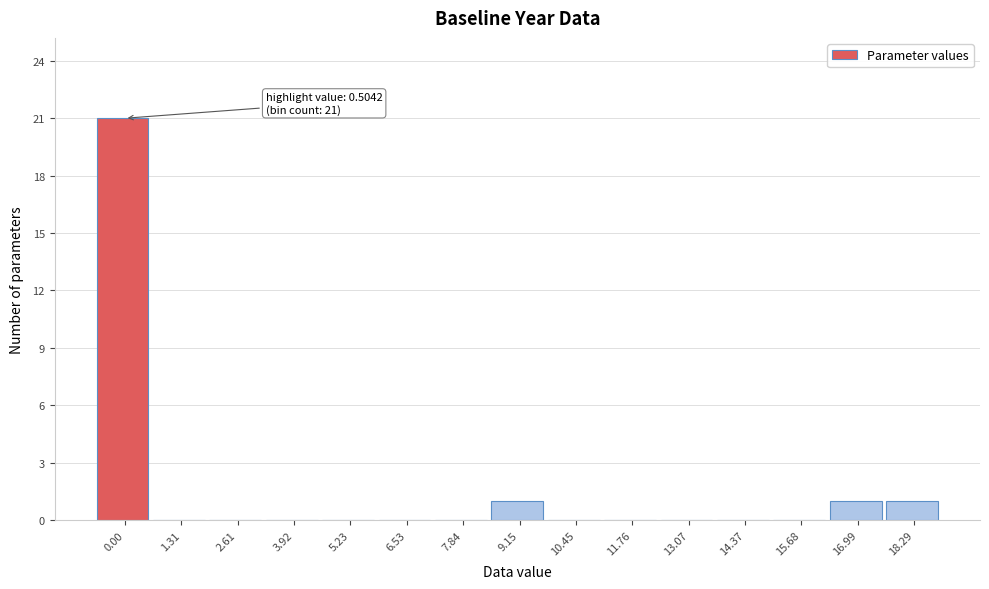

Reading left to right, transcribe all the data shown in this chart.

0.00=21	1.31=0	2.61=0	3.92=0	5.23=0	6.53=0	7.84=0	9.15=1	10.45=0	11.76=0	13.07=0	14.37=0	15.68=0	16.99=1	18.29=1